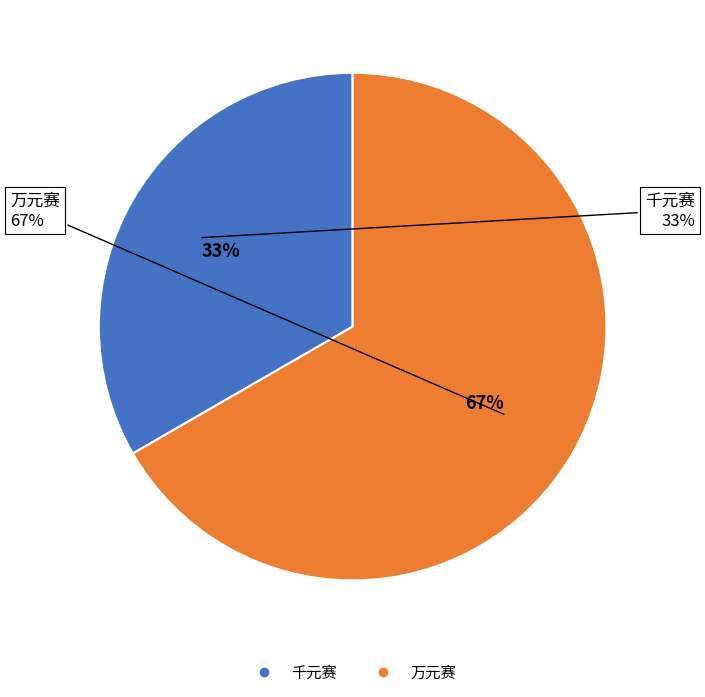

Rank the categories by value from lowest to highest.

千元赛, 万元赛